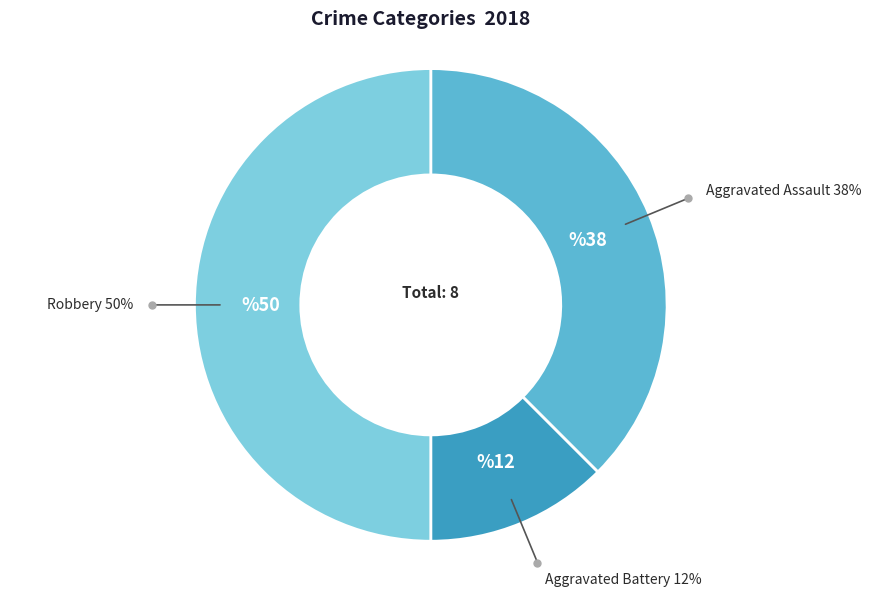

Rank the categories by value from lowest to highest.

Aggravated Battery, Aggravated Assault, Robbery